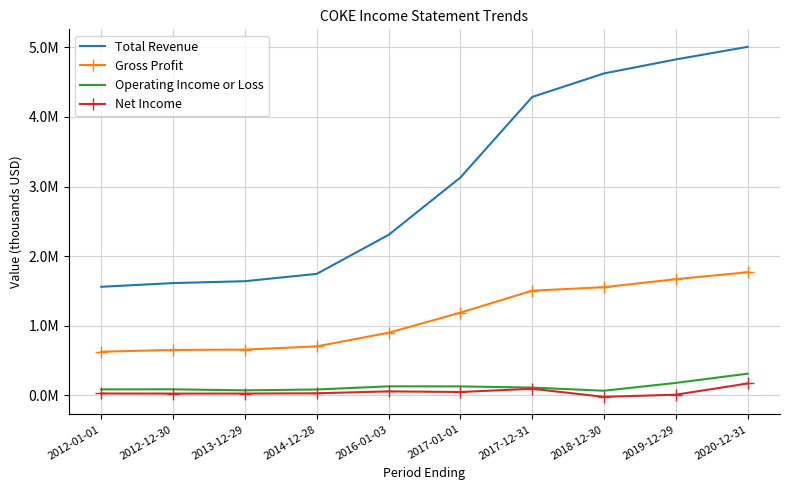

What are all the series names shown in the legend?

Total Revenue, Gross Profit, Operating Income or Loss, Net Income